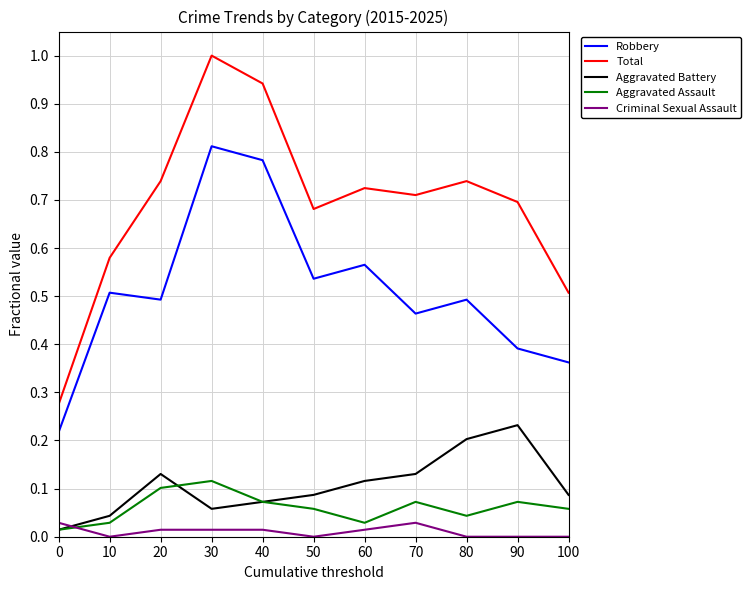

Is it true that Aggravated Battery equals 0.0 at 40?

False